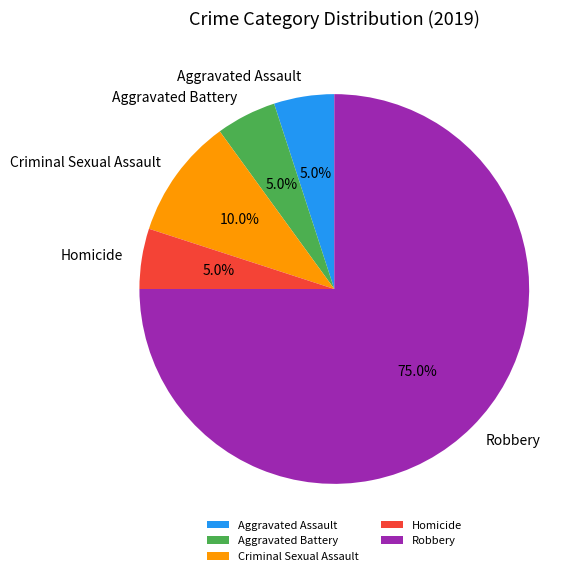

Which slice is the largest?

Robbery